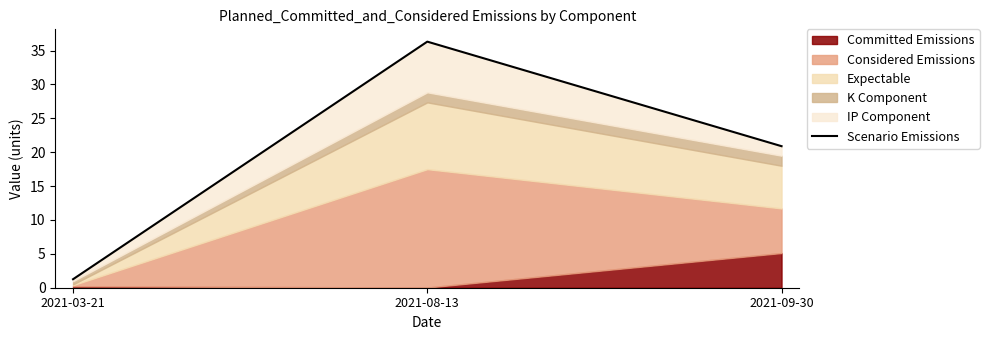

What is the ratio of the value at 2021-09-30 to the value at 2021-08-13?

0.6